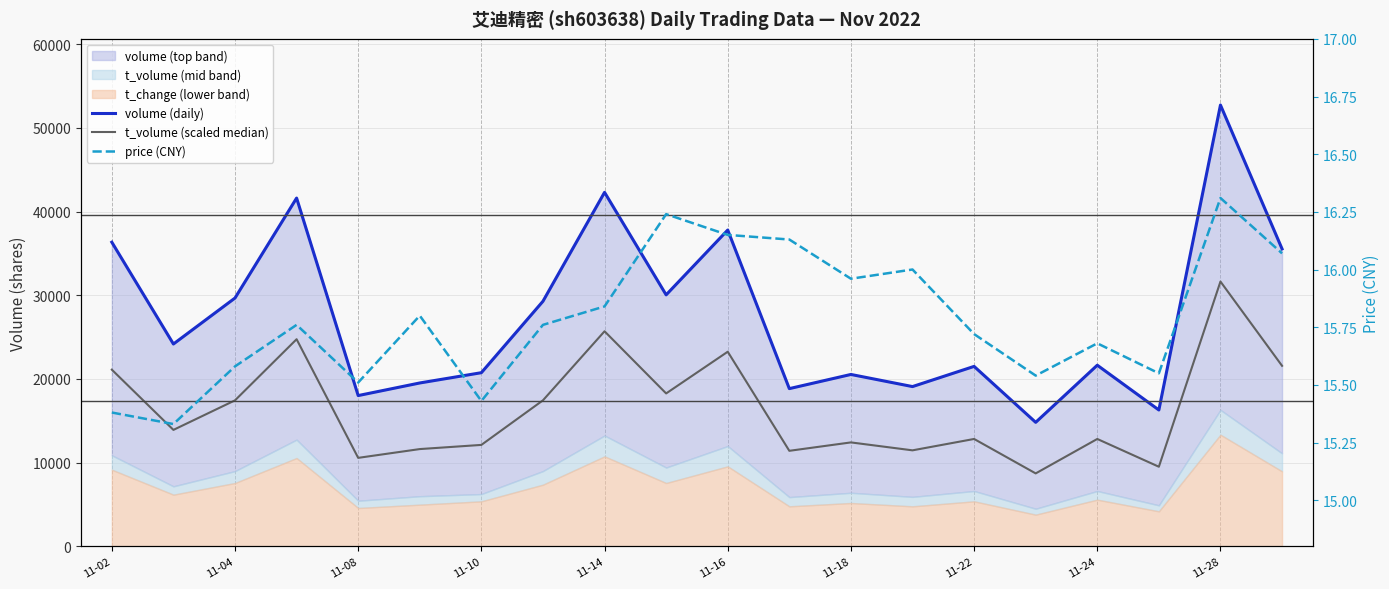

List the series in order of their peak value, lowest first.

price (CNY), t_volume (scaled median), volume (daily)